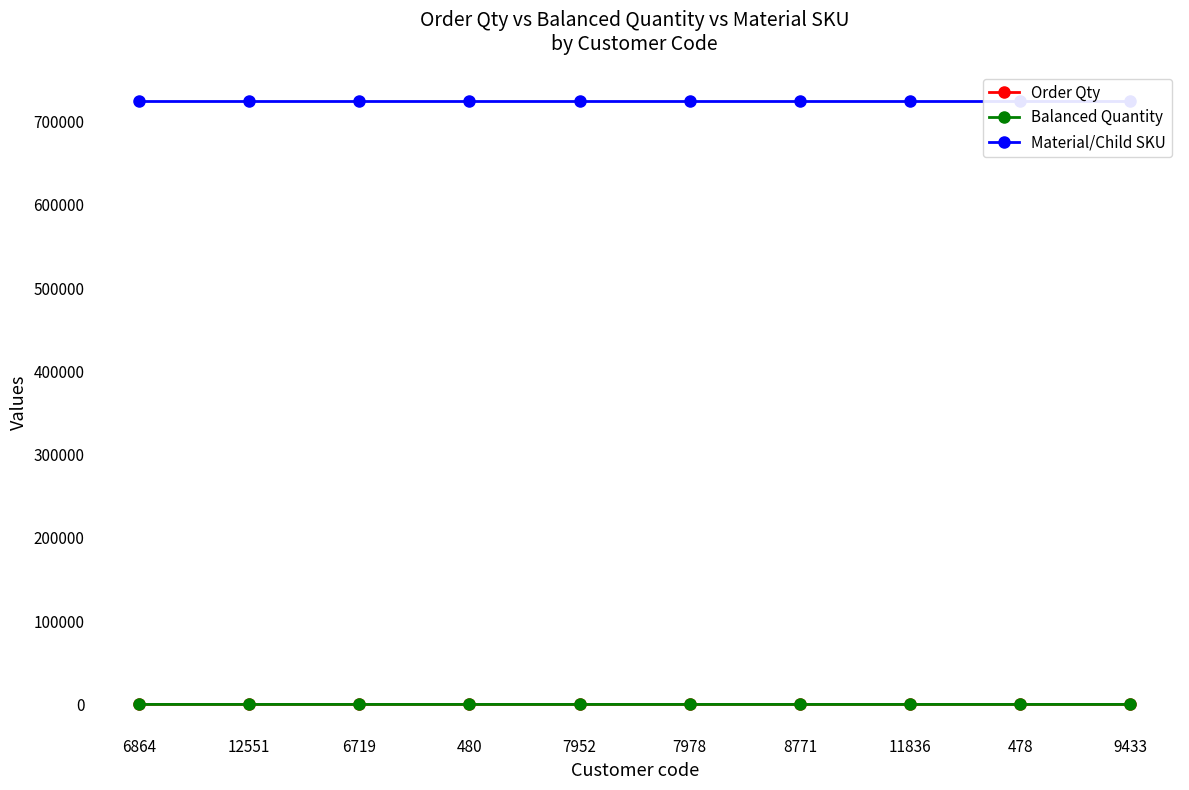

The Balanced Quantity series shows 1 at 480. True or false?

True